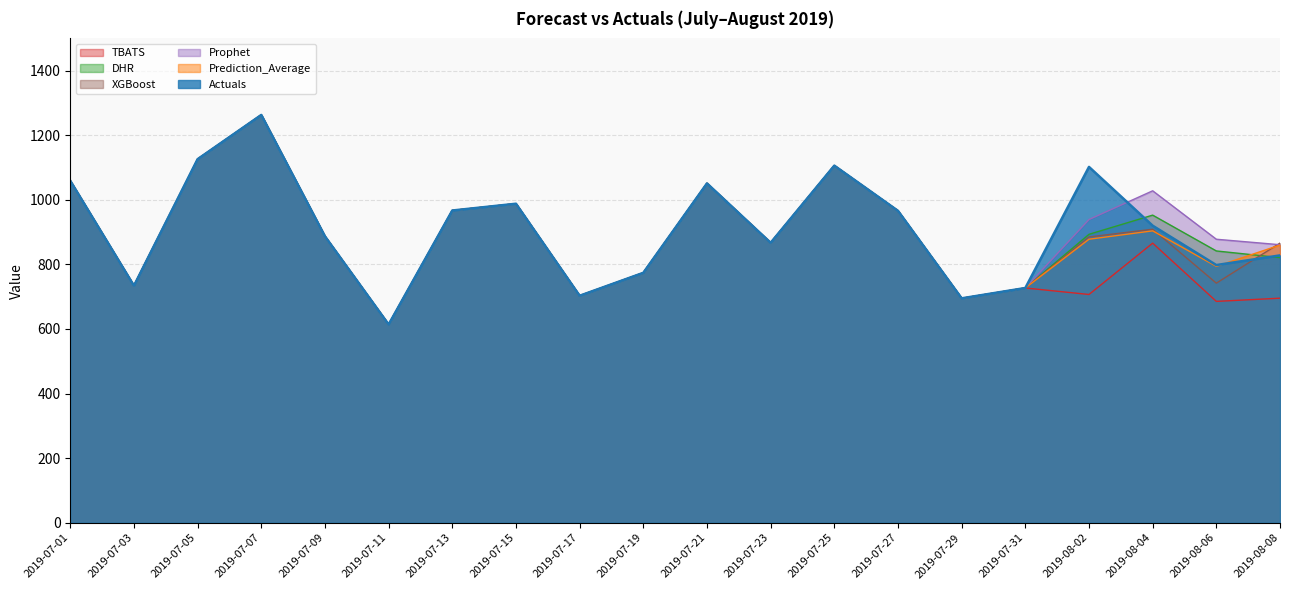

What is the lowest value of the DHR series?

614.0